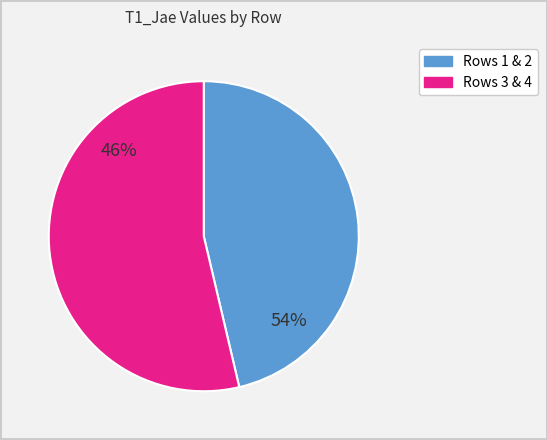

To the nearest percent, what percentage of the pie is 4?

28%